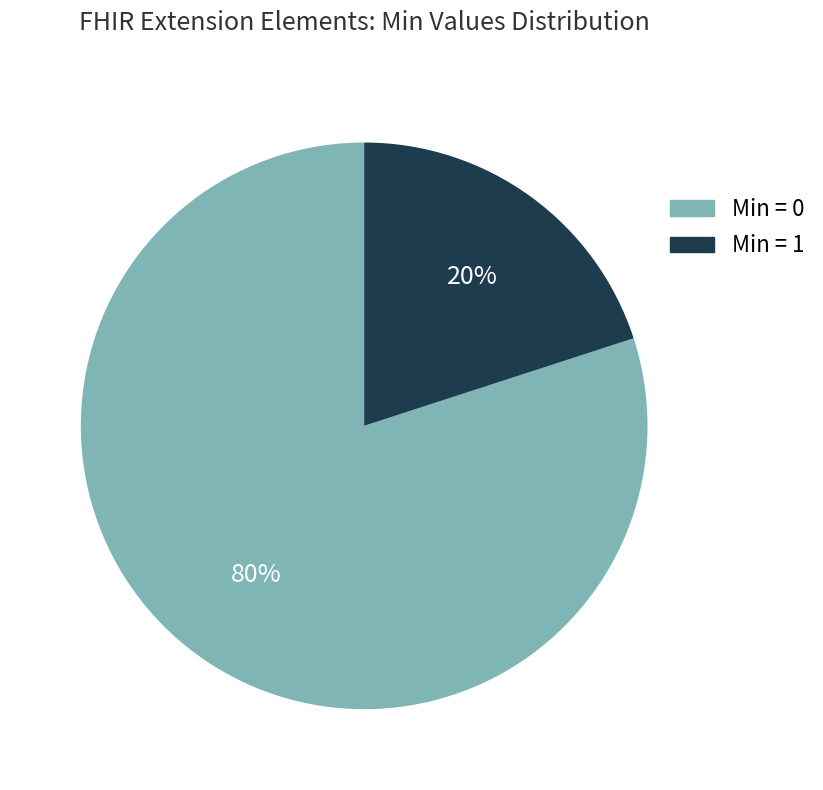

Is there any slice that represents more than half of the pie?

Yes